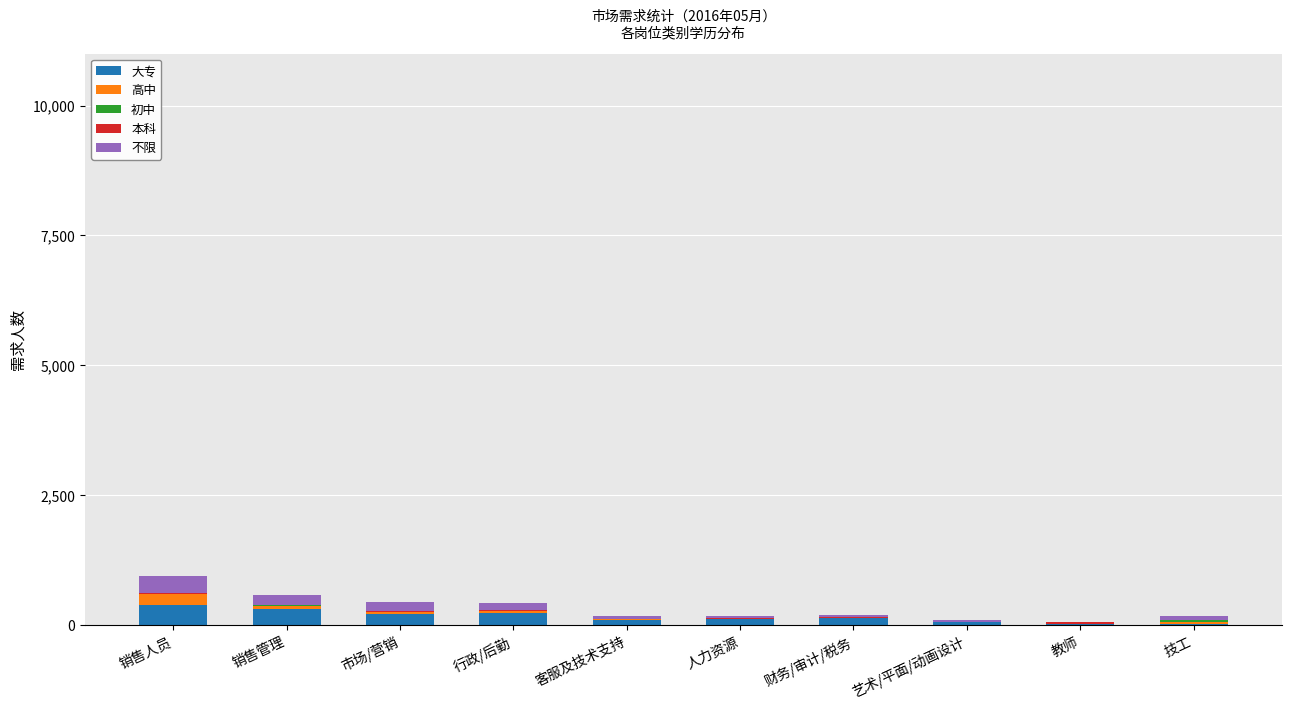

Does the chart contain stacked bars?

Yes